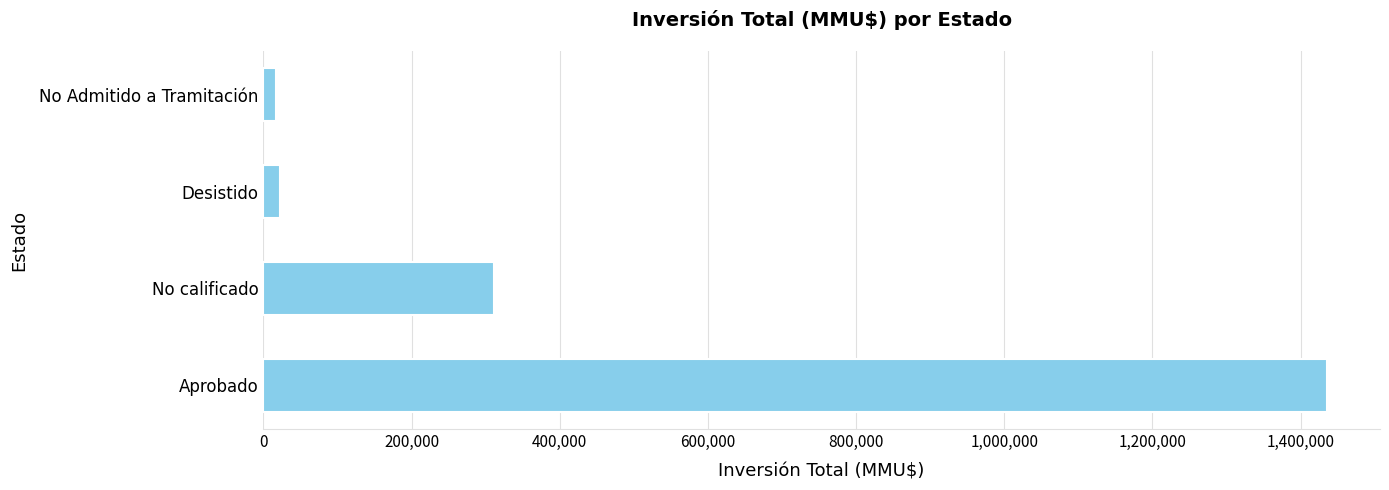

How many data points does each series have?

4